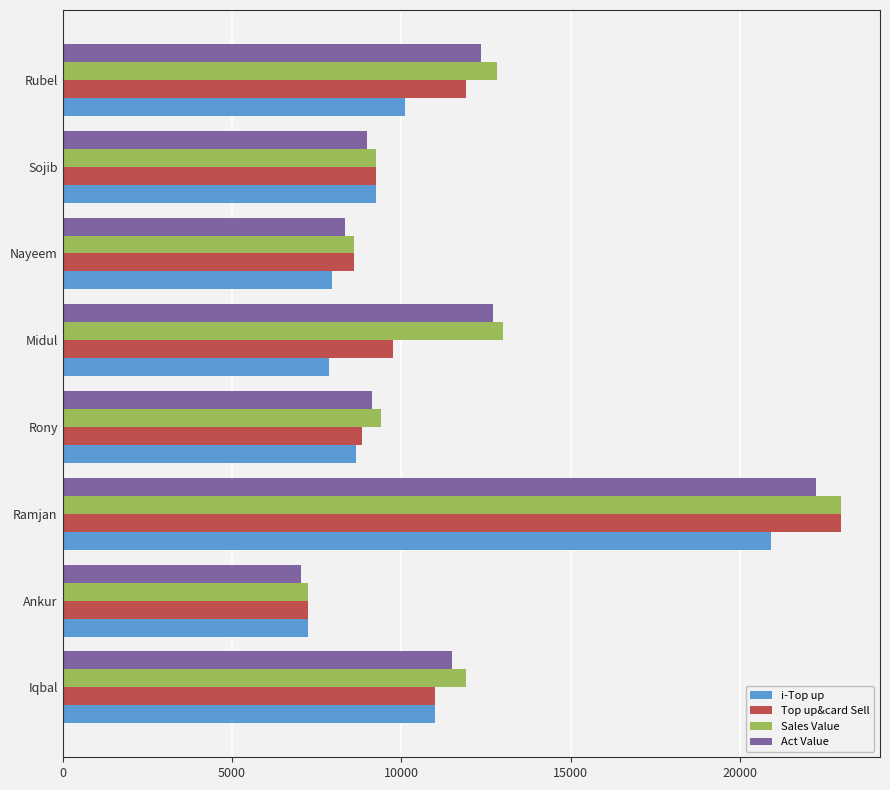

Which series has the largest total across all categories?

Sales Value